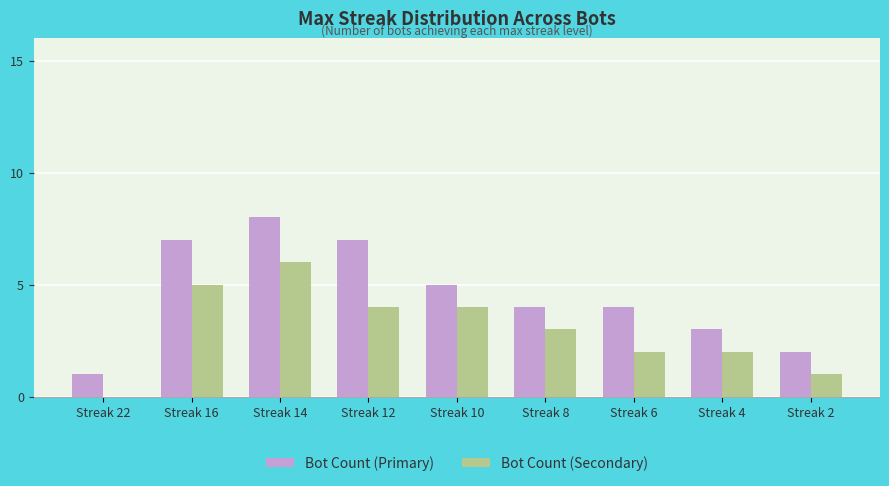

At which label does Bot Count (Secondary) first exceed 3?

Streak 16